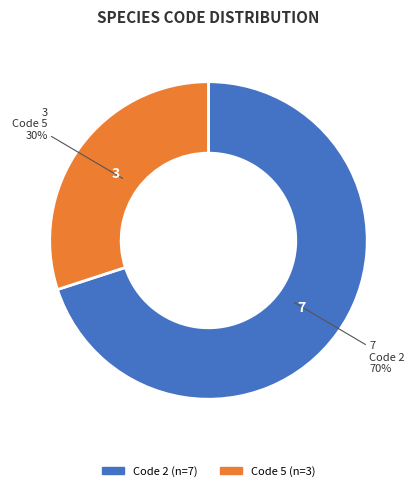

Is there any slice that represents more than half of the pie?

Yes